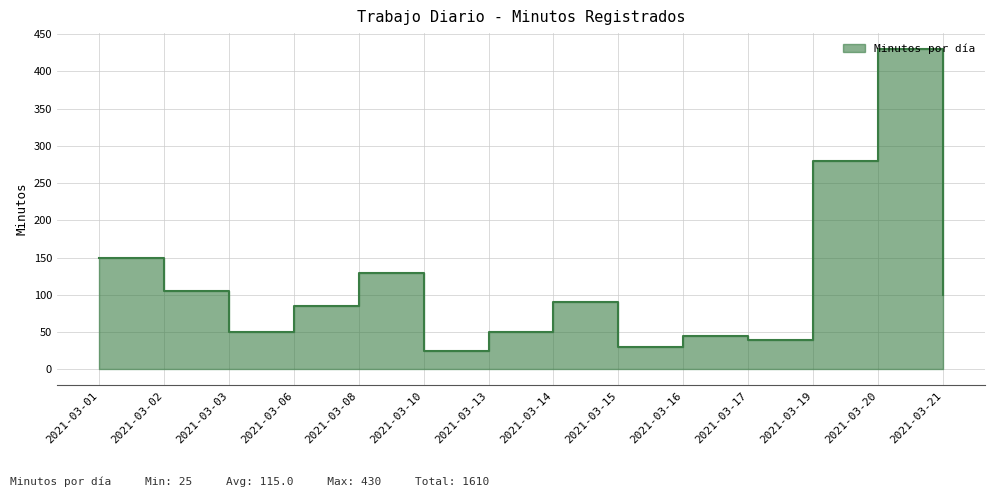

Rank the categories by value from highest to lowest.

2021-03-20, 2021-03-19, 2021-03-01, 2021-03-08, 2021-03-02, 2021-03-21, 2021-03-14, 2021-03-06, 2021-03-03, 2021-03-13, 2021-03-16, 2021-03-17, 2021-03-15, 2021-03-10